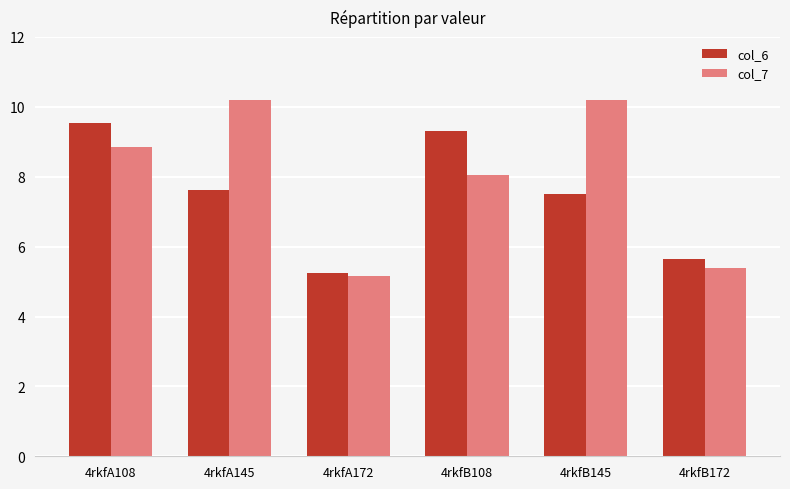

The col_6 series shows 3.5 at 4rkfA108. True or false?

False